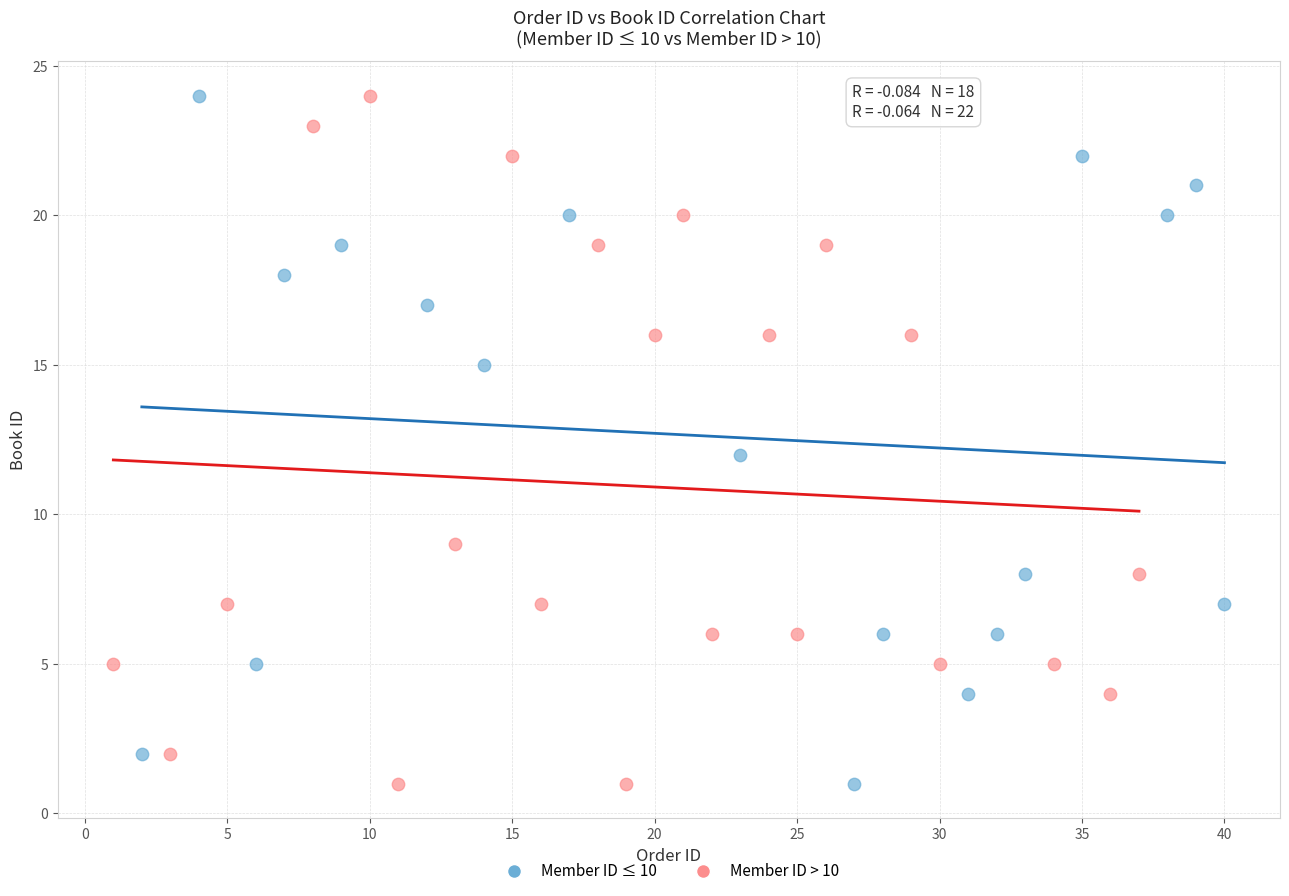

What are all the series names shown in the legend?

Member ID ≤ 10, Member ID > 10